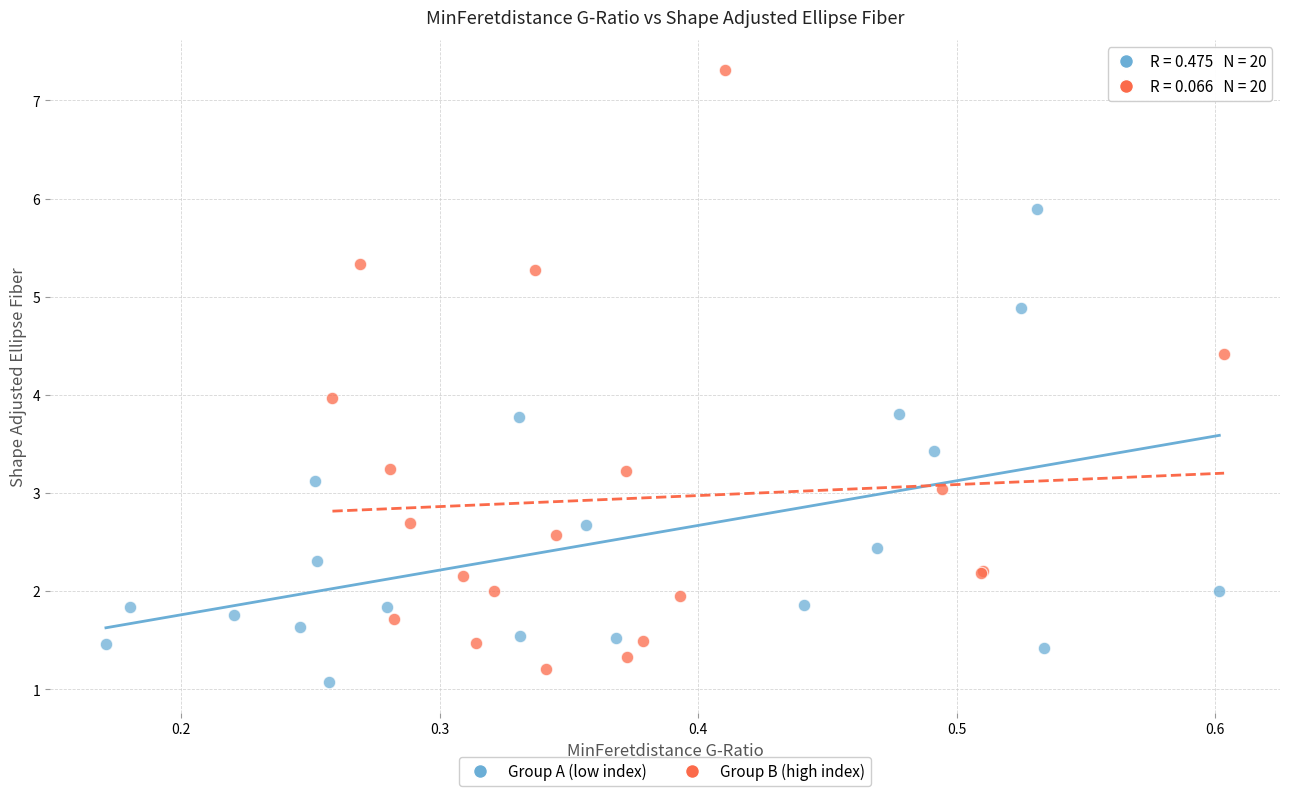

What are all the series names shown in the legend?

Group A (low index), Group B (high index)